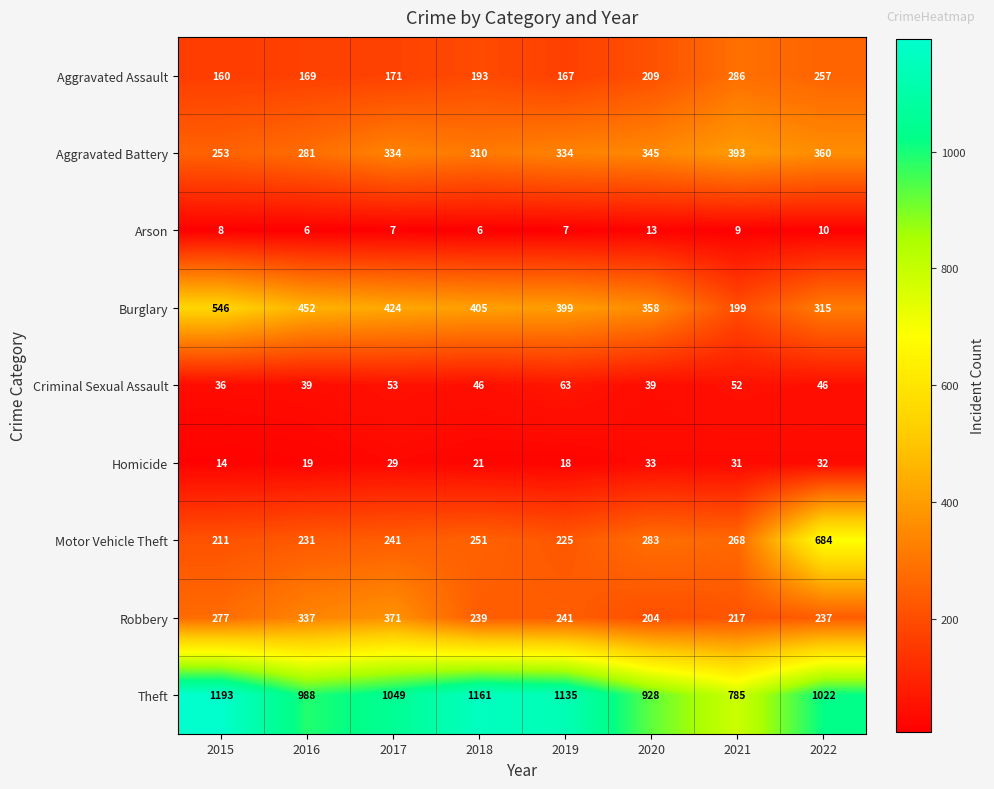

At which label is Motor Vehicle Theft closest to 447?

2020